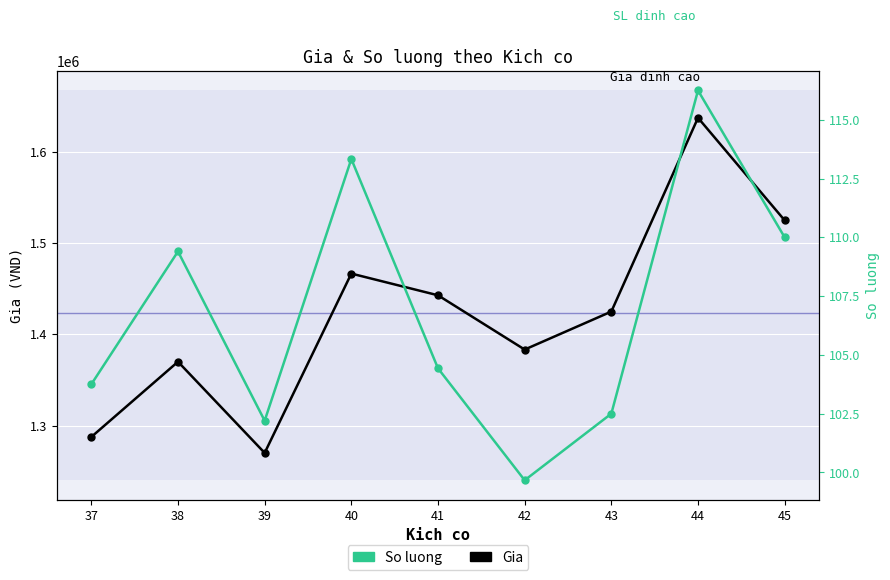

What is the difference between the Gia values at 44 and 39?

367500.0